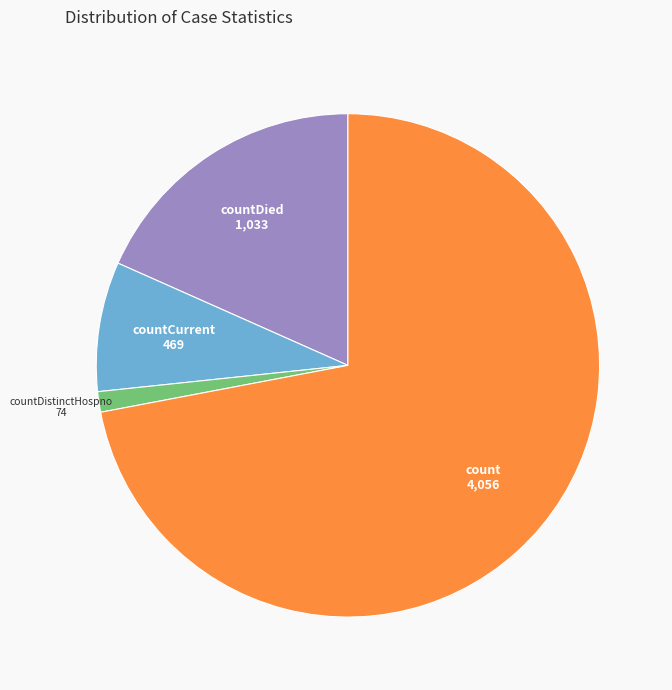

Which category has the biggest portion of the pie?

count